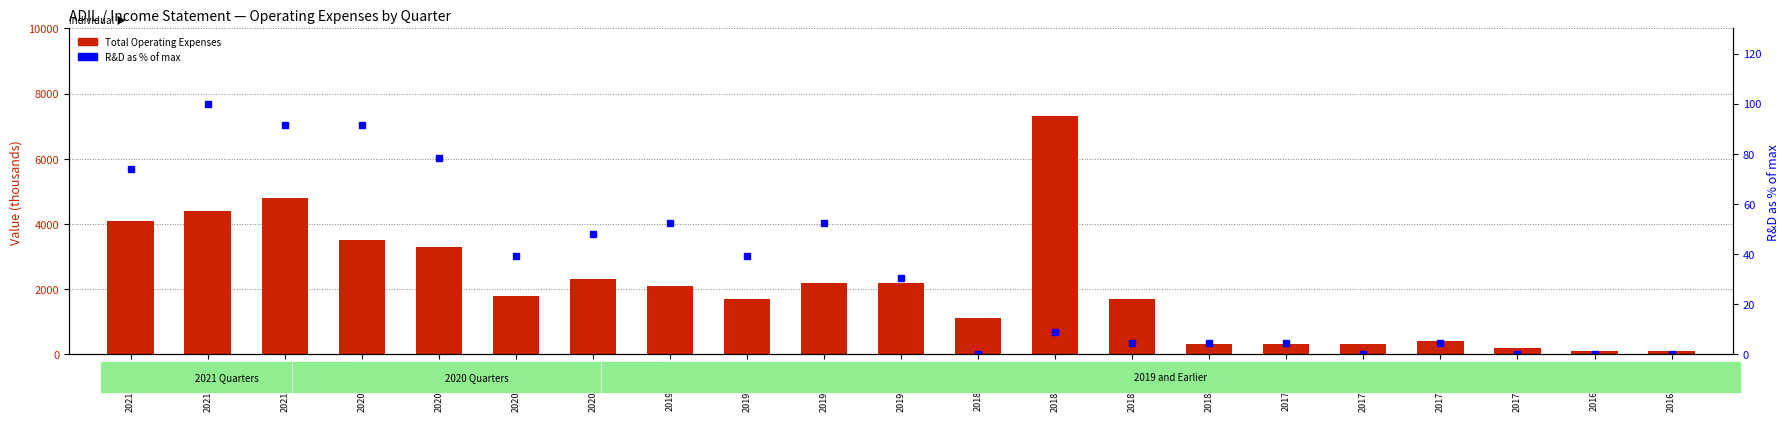

Reading left to right, extract all data points from this chart.

Total Operating Expenses: 4100.0	4400.0	4800.0	3500.0	3300.0	1800.0	2300.0	2100.0	1700.0	2200.0	2200.0	1100.0	7300.0	1700.0	300.0	300.0	300.0	400.0	200.0	100.0	100.0
Research Development (% of max): 73.9	100.0	91.3	91.3	78.3	39.1	47.8	52.2	39.1	52.2	30.4	0.0	8.7	4.3	4.3	4.3	0.0	4.3	0.0	0.0	0.0